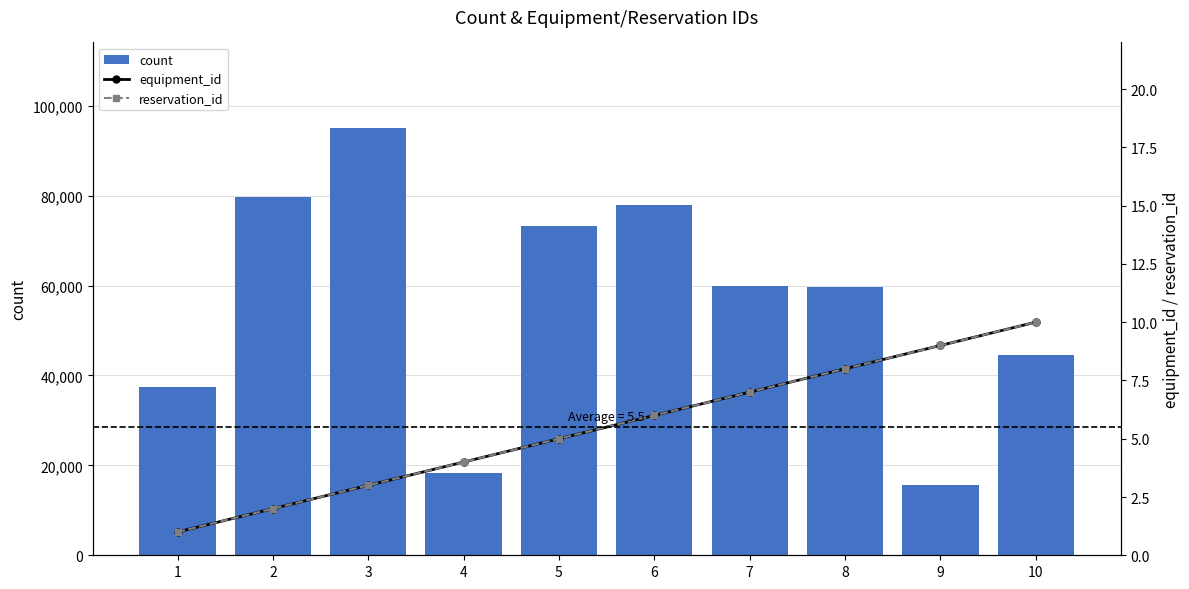

True or false: equipment_id has a value of 6 at 6.

True